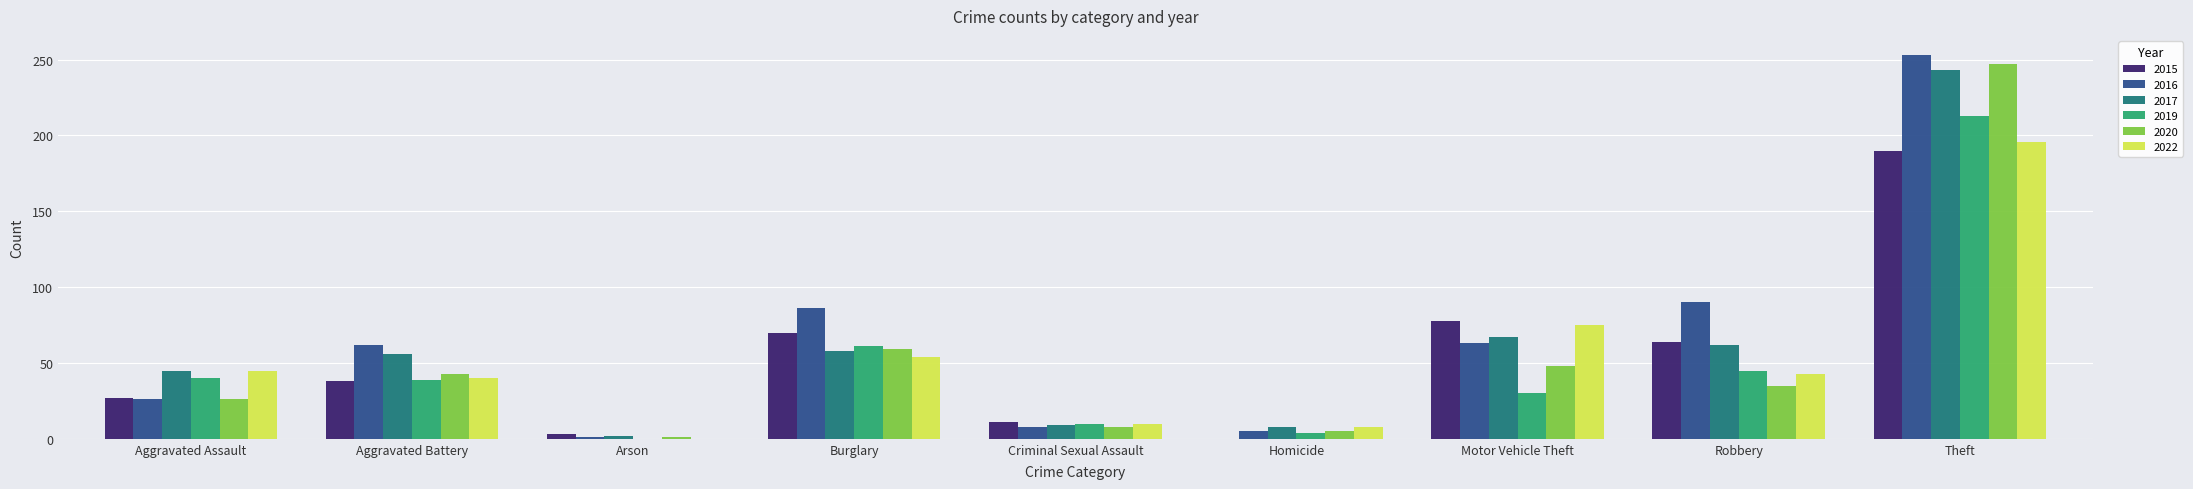

The 2015 series shows 13 at Aggravated Battery. True or false?

False